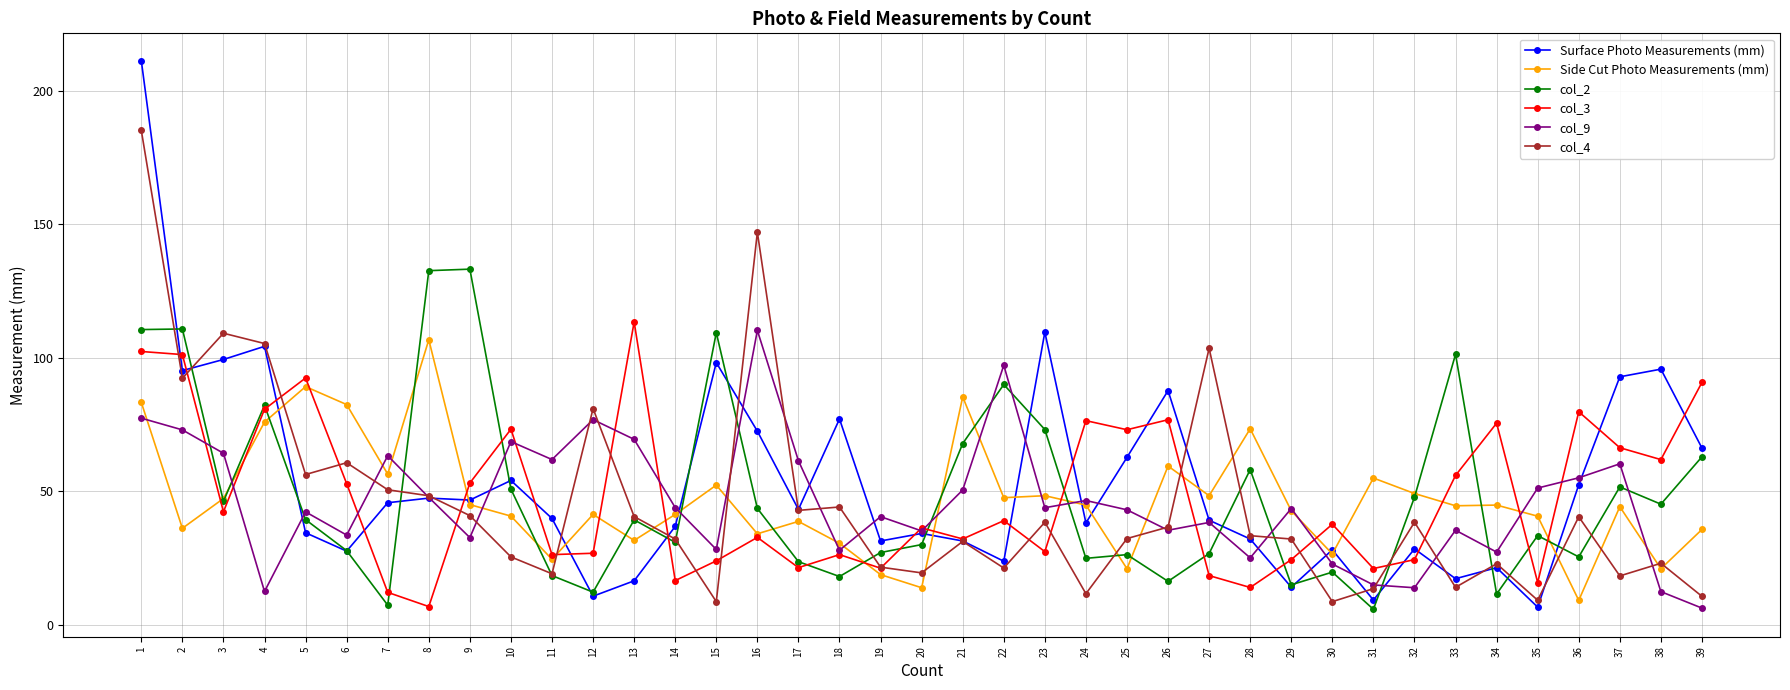

At which category does col_3 reach its first local valley?

3